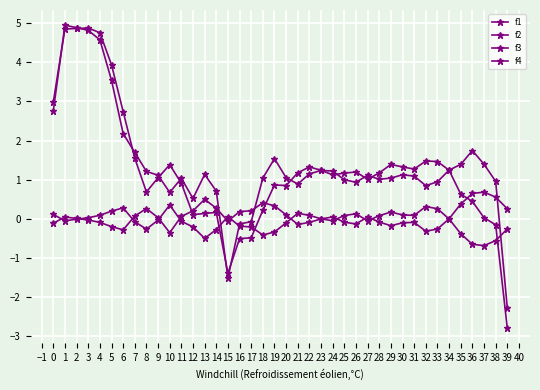

How many lines are shown in the chart?

4